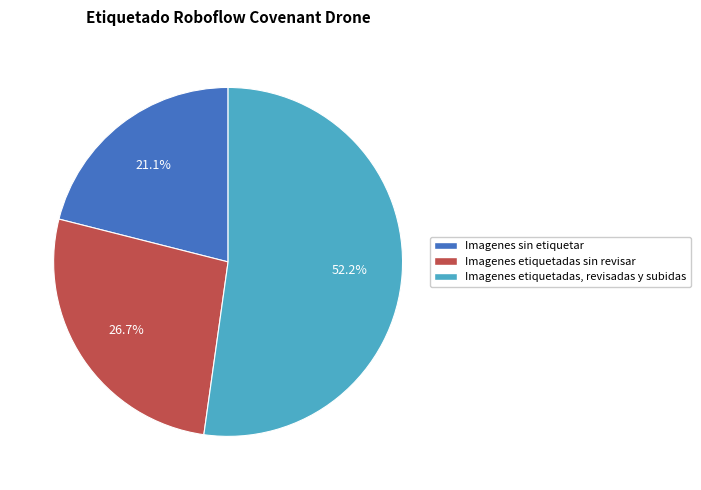

Is there any slice that represents more than half of the pie?

Yes